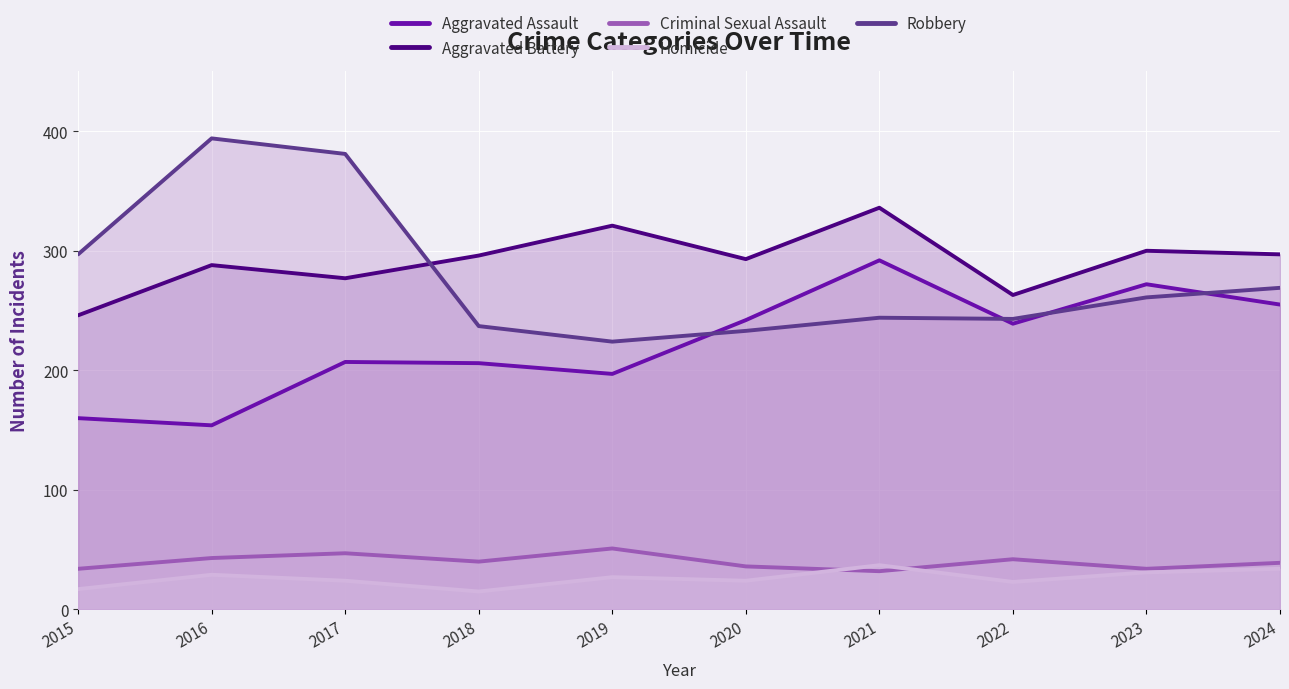

At which category is the sum across all series the highest?

2021